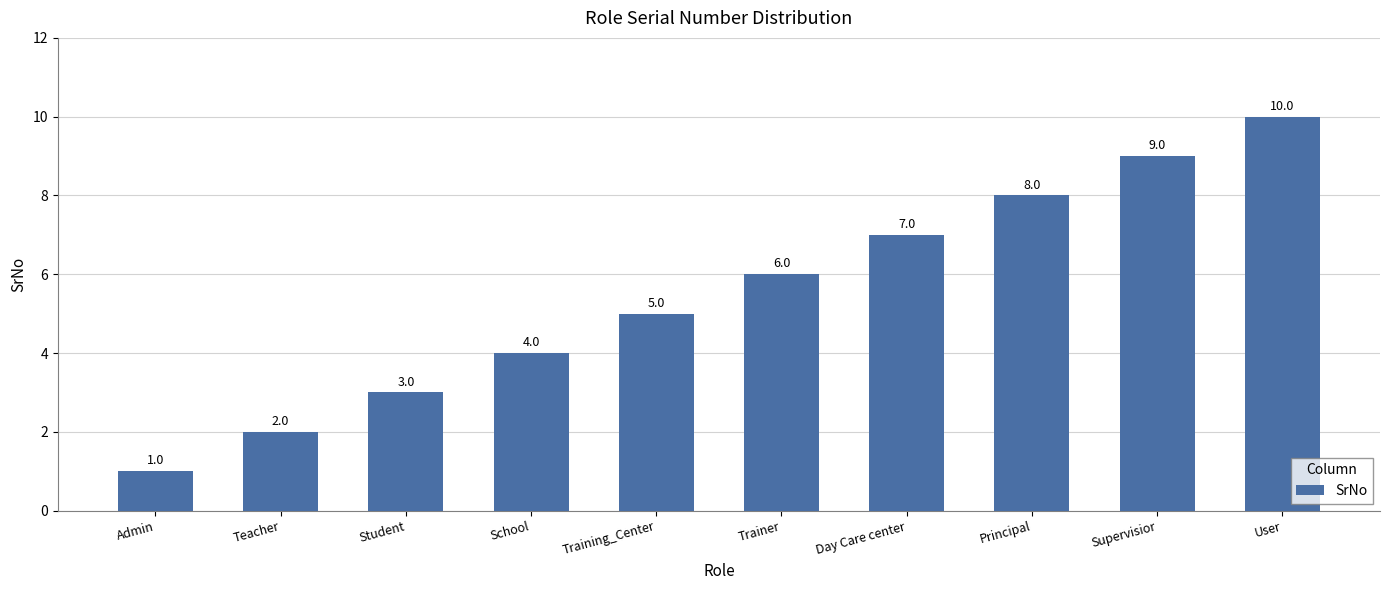

Reading left to right, extract all data points from this chart.

Admin=1	Teacher=2	Student=3	School=4	Training_Center=5	Trainer=6	Day Care center=7	Principal=8	Supervisior=9	User=10